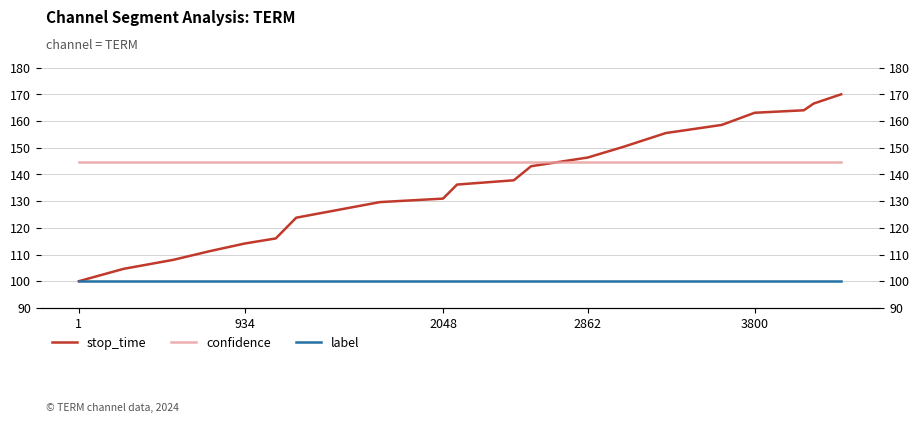

Which label corresponds to the smallest value in the chart?

1